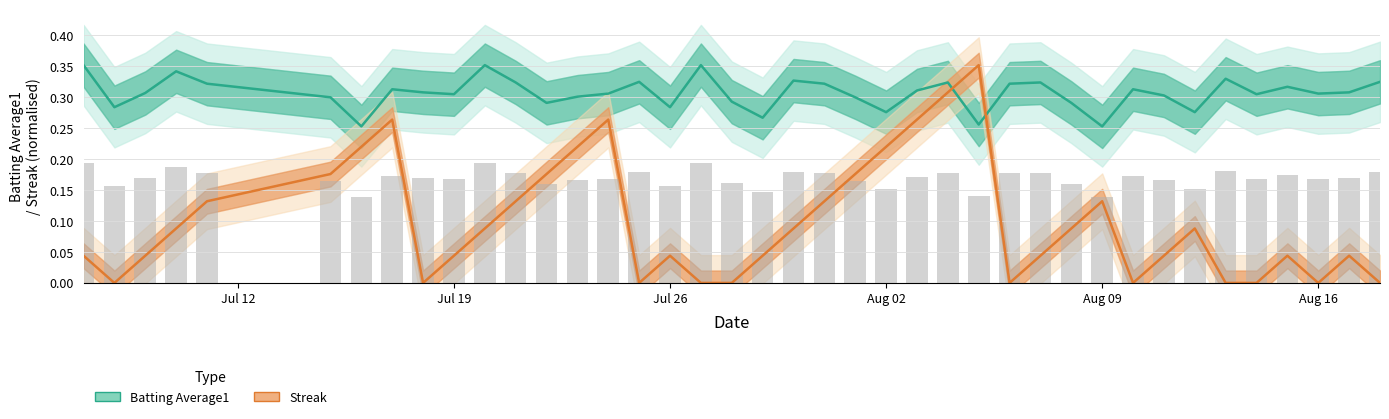

How many Streak values are between 0 and 1?

40